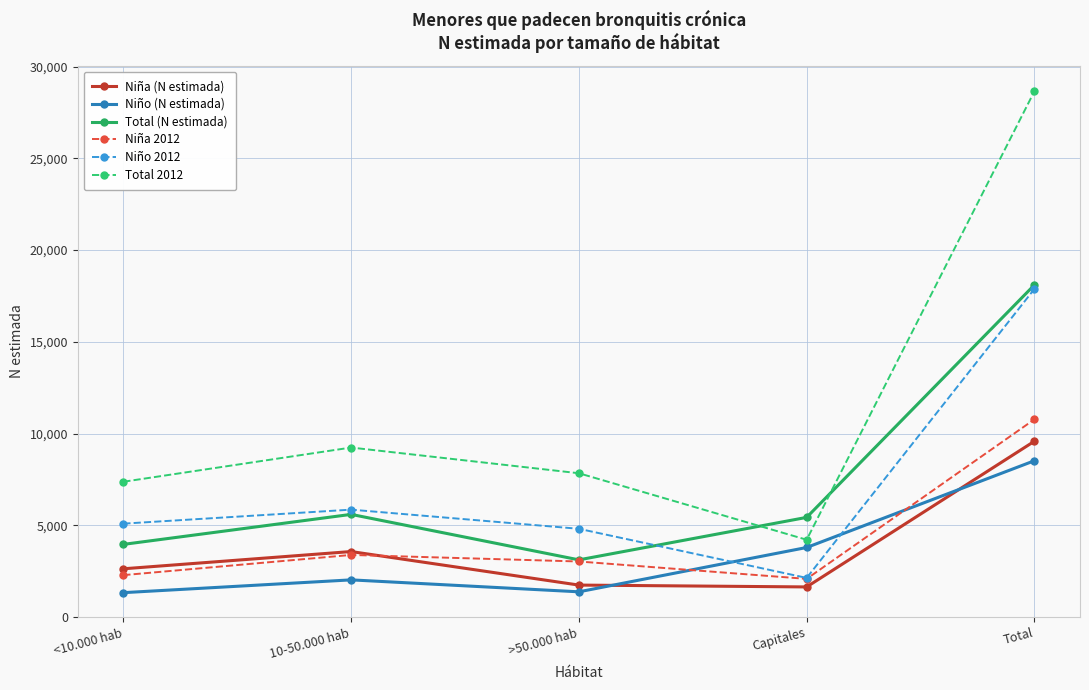

The value of Total 2012 at >50.000 hab is 4522. True or false?

False